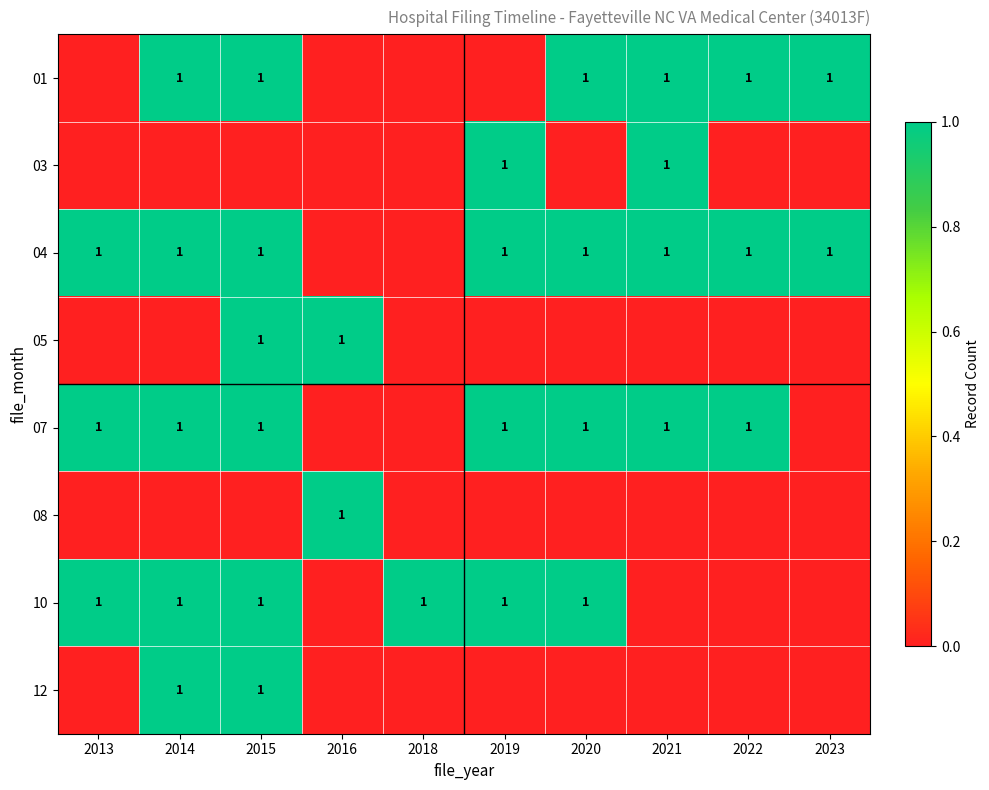

At how many categories does at least one series exceed 0?

10